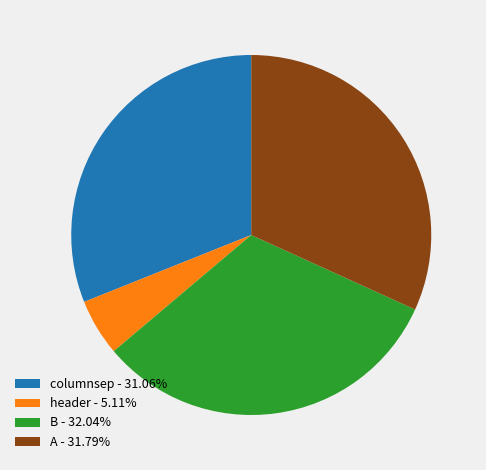

Which category has the smallest portion of the pie?

header